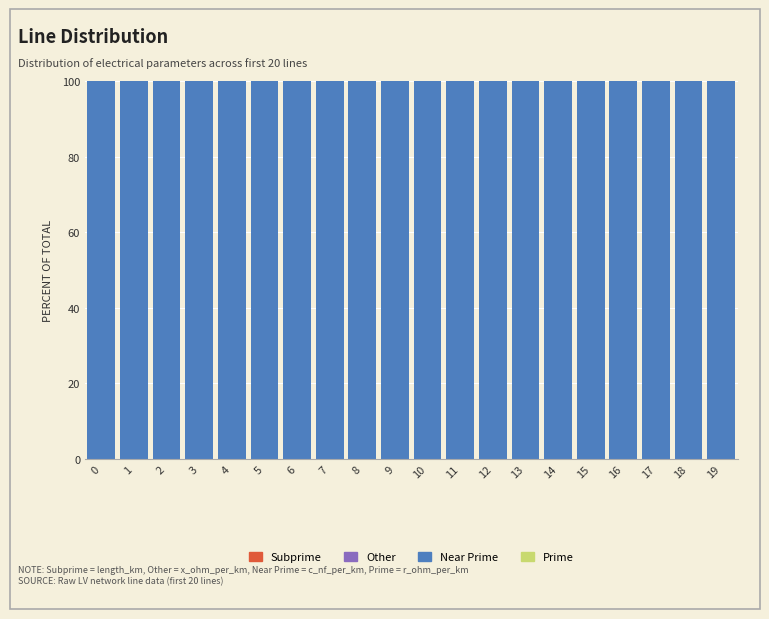

Count the number of categories in the chart.

20